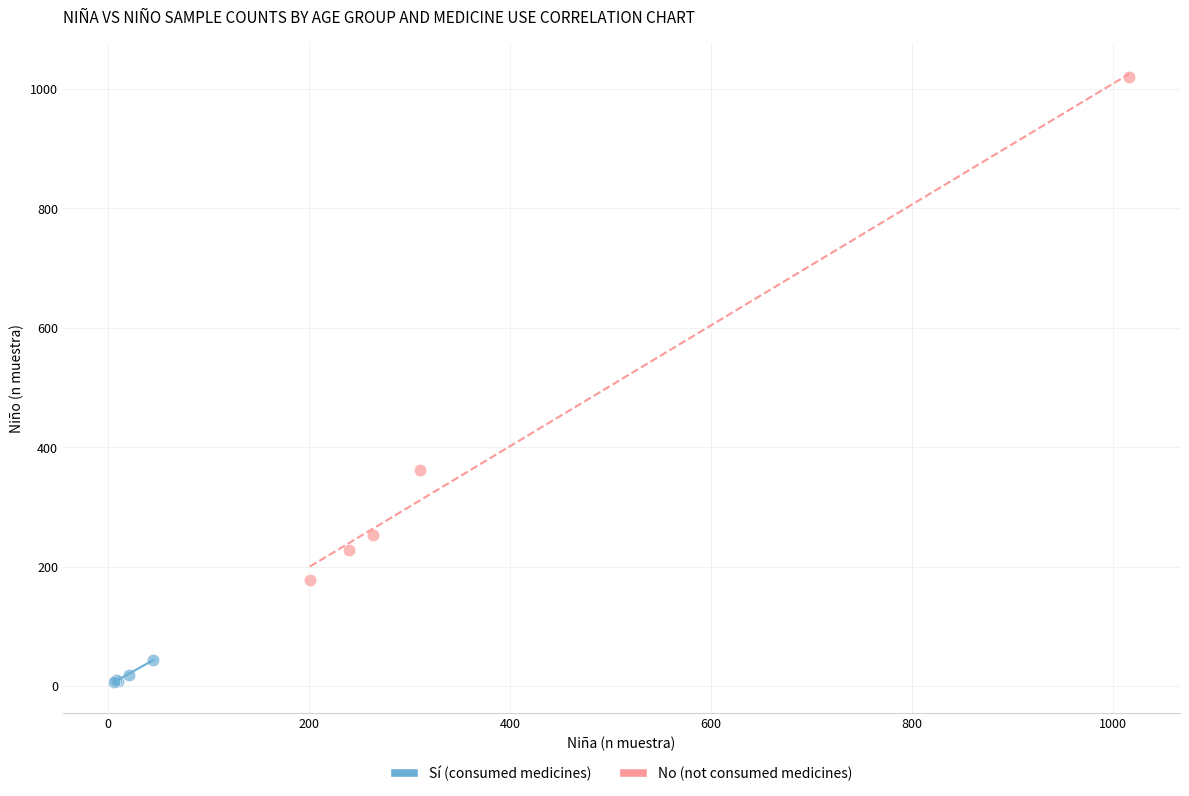

Which series has the widest spread of Y values?

No (not consumed medicines)